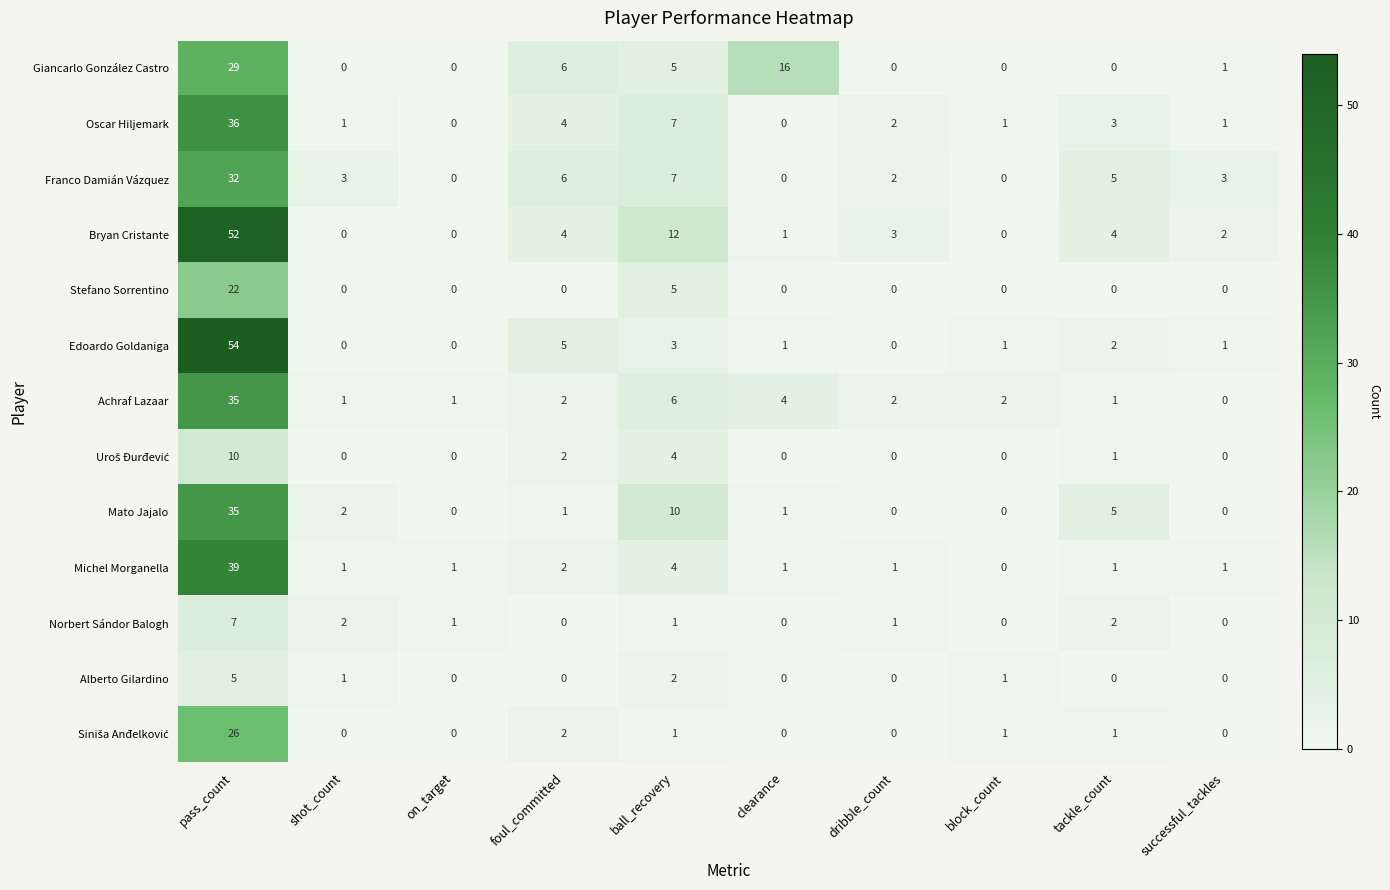

True or false: Norbert Sándor Balogh has a value of 2 at dribble_count.

False